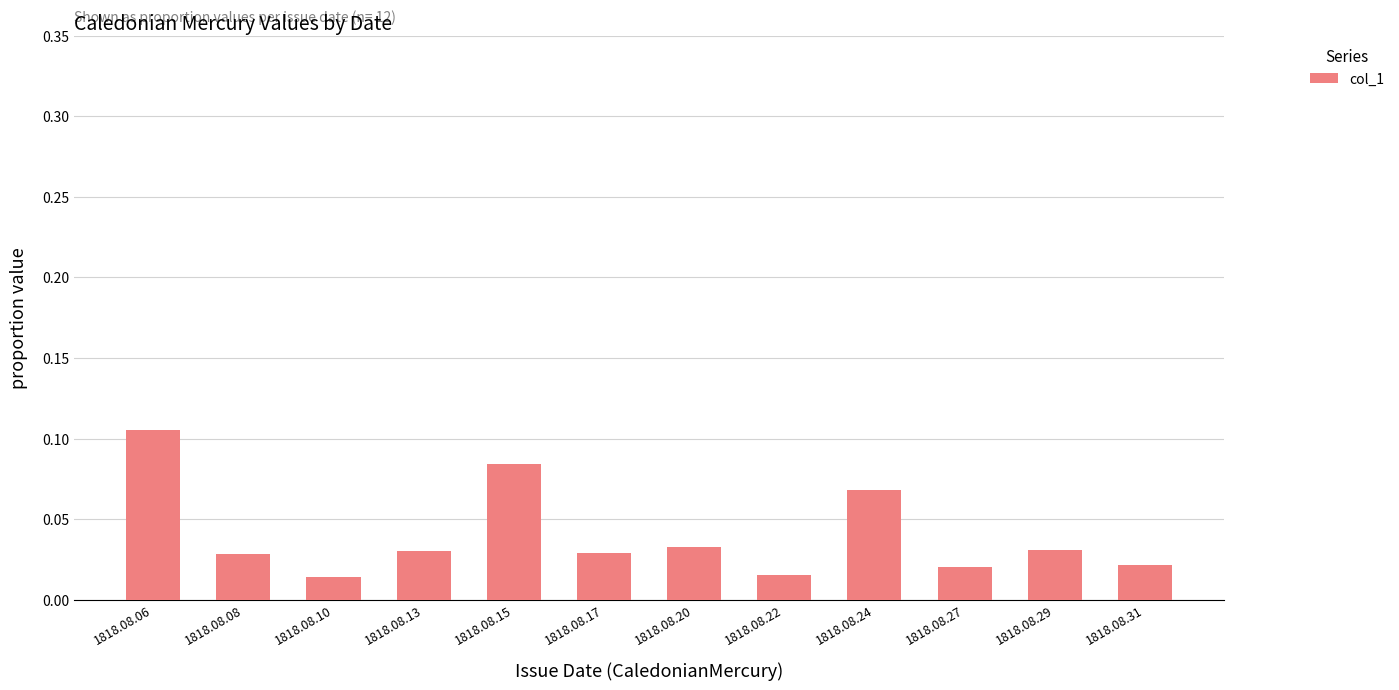

How many values are between 0 and 1?

12